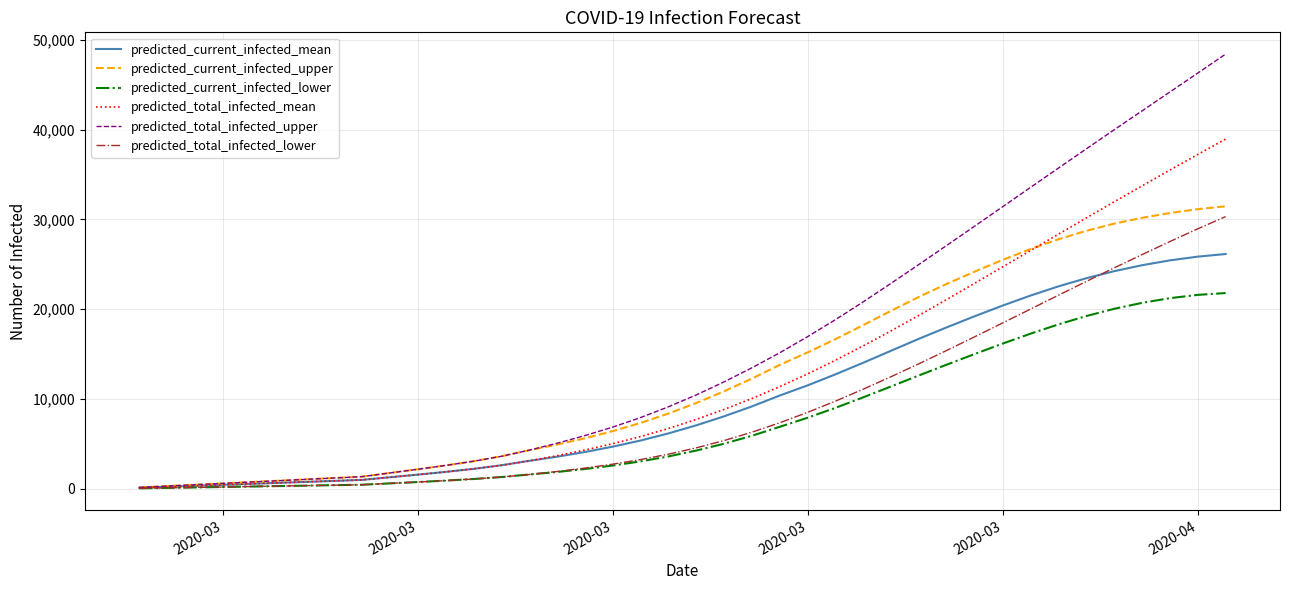

What is the maximum value for predicted_total_infected_mean?

38941